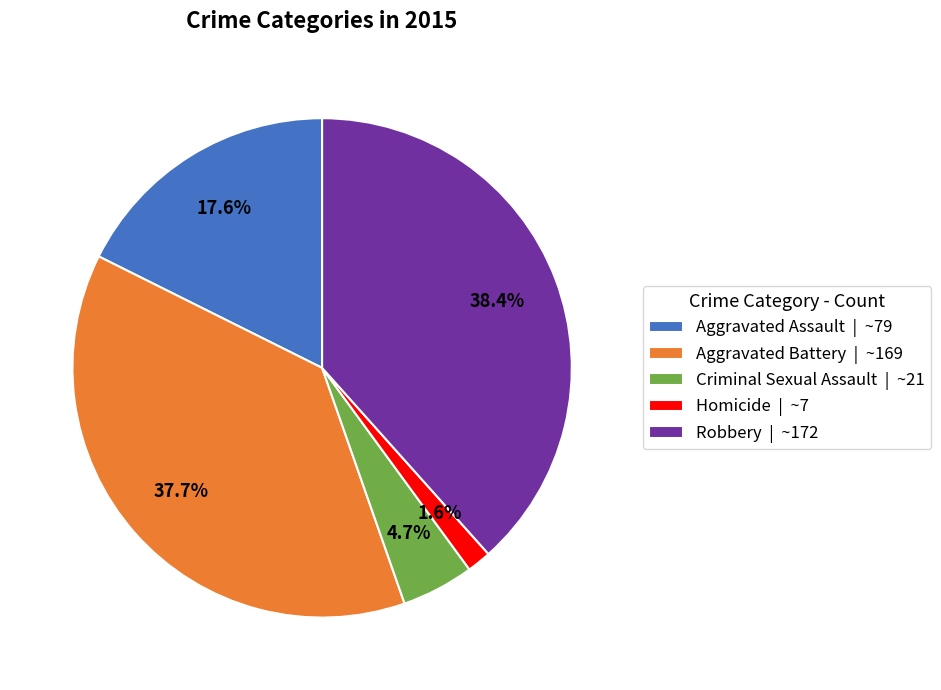

Is there any slice that represents more than half of the pie?

No